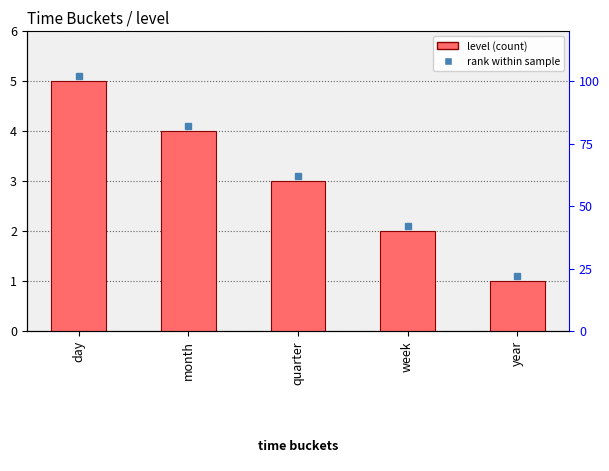

What is the greatest value displayed?

5